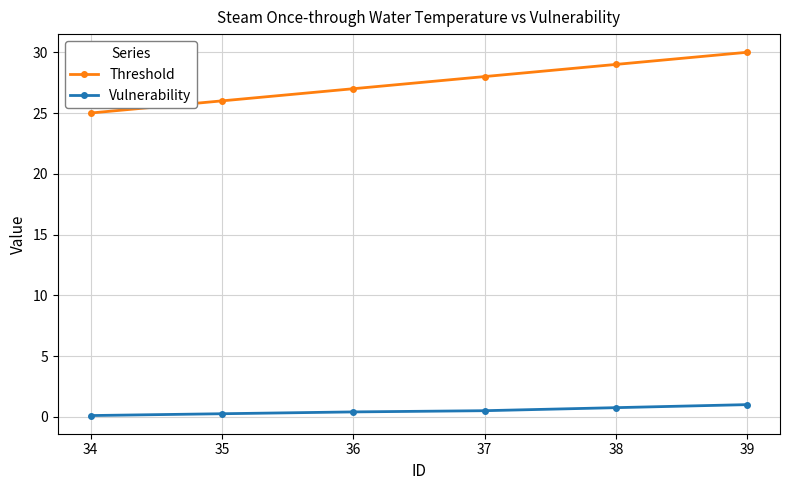

True or false: Threshold has more than 1 points higher than both neighbors.

False